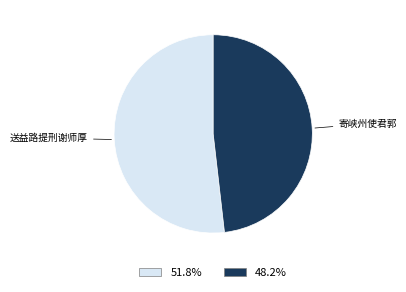

Does any single category account for the majority?

Yes